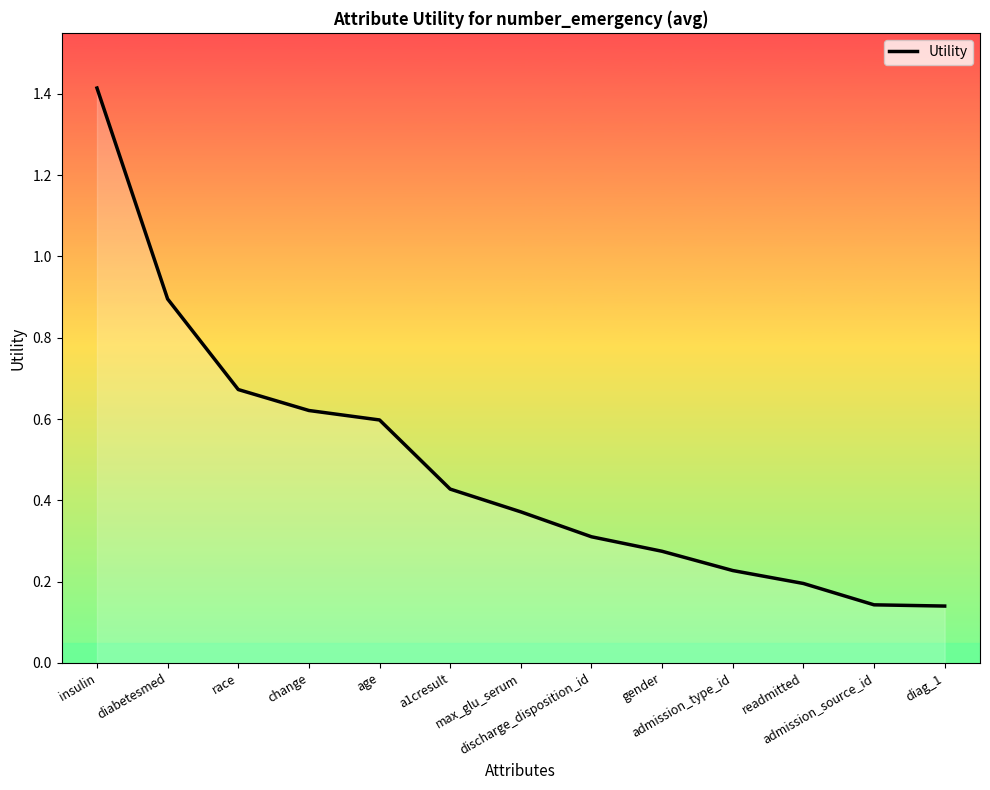

What is the greatest value displayed?

1.4